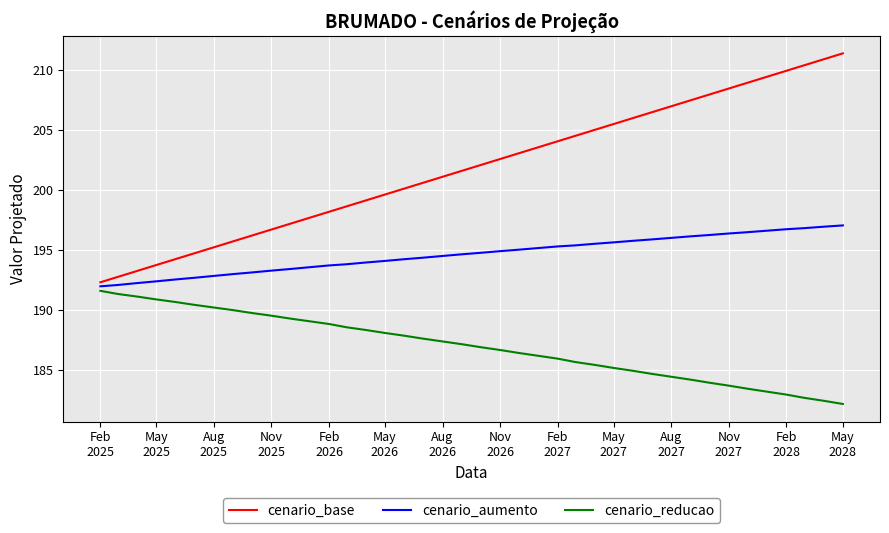

Which series has the widest spread of values?

cenario_base